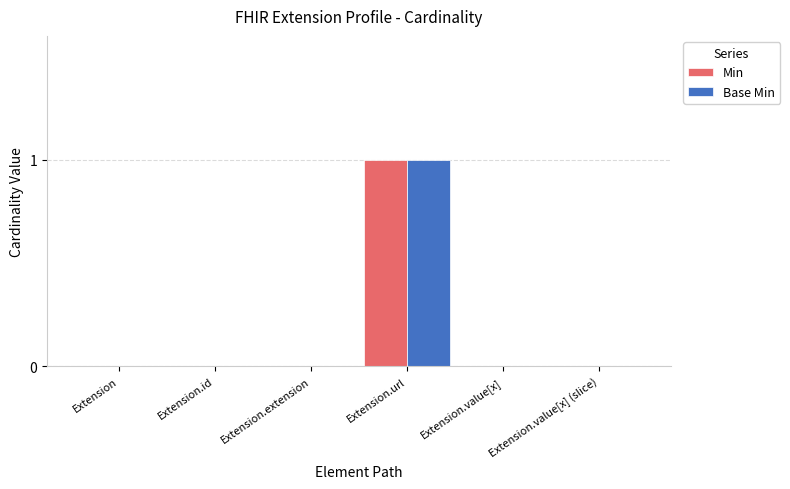

The Base Min series shows 0 at Extension. True or false?

True